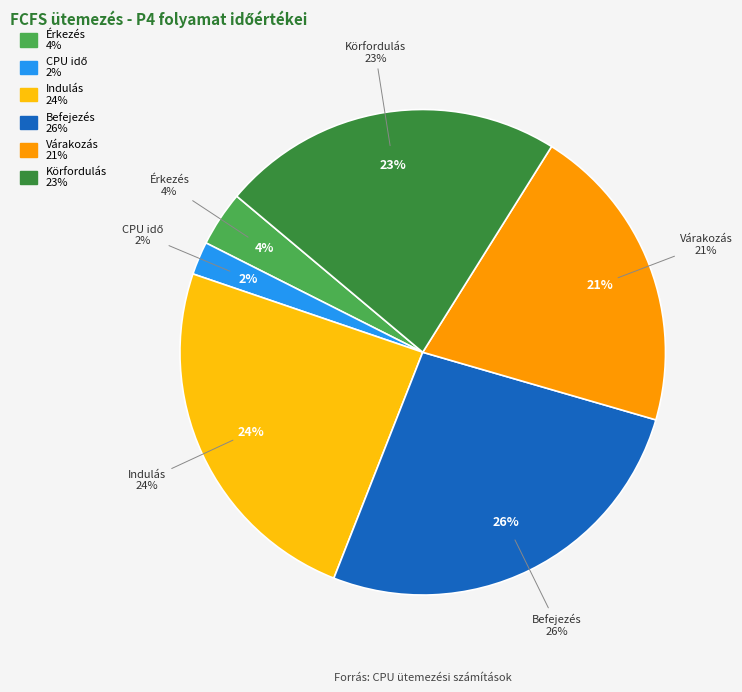

Rank the categories by value from lowest to highest.

CPU idő, Érkezés, Várakozás, Körfordulás, Indulás, Befejezés